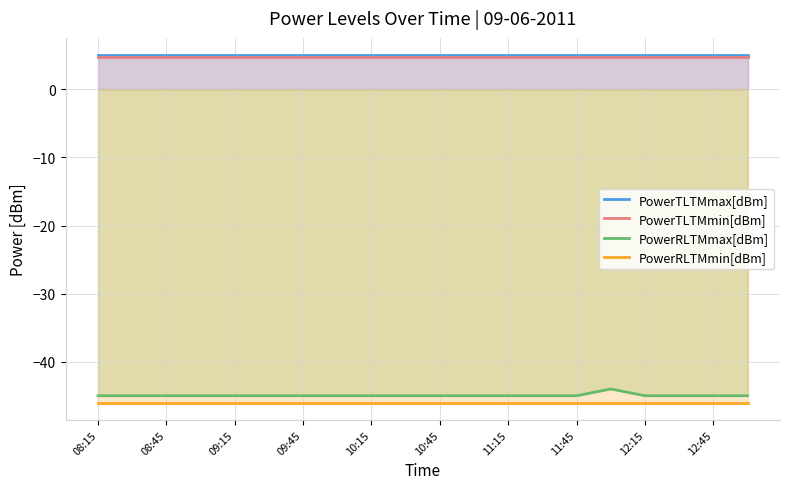

Reading left to right, transcribe all the data shown in this chart.

PowerTLTMmax[dBm]: 5.0	5.0	5.0	5.0	5.0	5.0	5.0	5.0	5.0	5.0	5.0	5.0	5.0	5.0	5.0	5.0	5.0	5.0	5.0	5.0
PowerTLTMmin[dBm]: 4.8	4.8	4.8	4.8	4.8	4.8	4.8	4.8	4.8	4.8	4.8	4.8	4.8	4.8	4.8	4.8	4.8	4.8	4.8	4.8
PowerRLTMmax[dBm]: -45.0	-45.0	-45.0	-45.0	-45.0	-45.0	-45.0	-45.0	-45.0	-45.0	-45.0	-45.0	-45.0	-45.0	-45.0	-44.0	-45.0	-45.0	-45.0	-45.0
PowerRLTMmin[dBm]: -46.0	-46.0	-46.0	-46.0	-46.0	-46.0	-46.0	-46.0	-46.0	-46.0	-46.0	-46.0	-46.0	-46.0	-46.0	-46.0	-46.0	-46.0	-46.0	-46.0